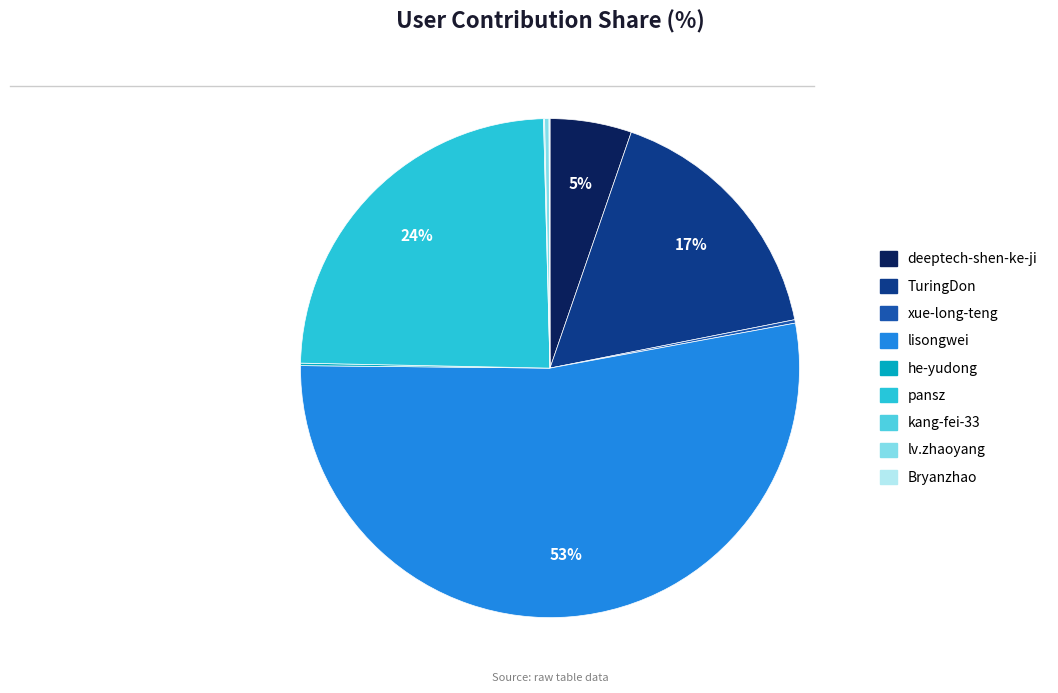

What percentage is the deeptech-shen-ke-ji slice, to the nearest percent?

5%